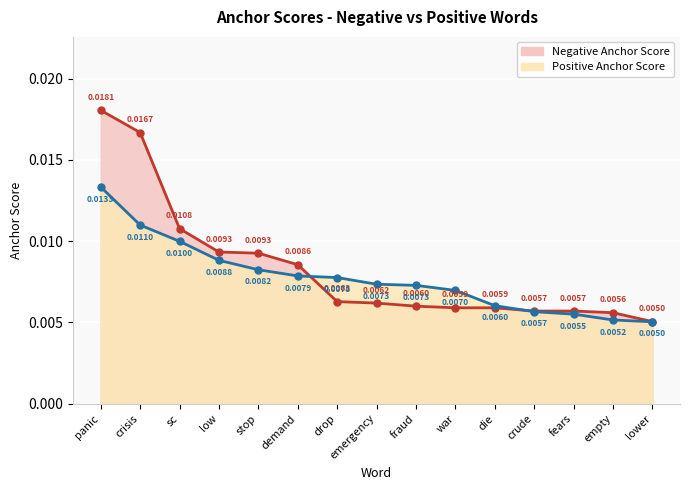

The Positive Anchor Score series shows 0.0 at low. True or false?

False